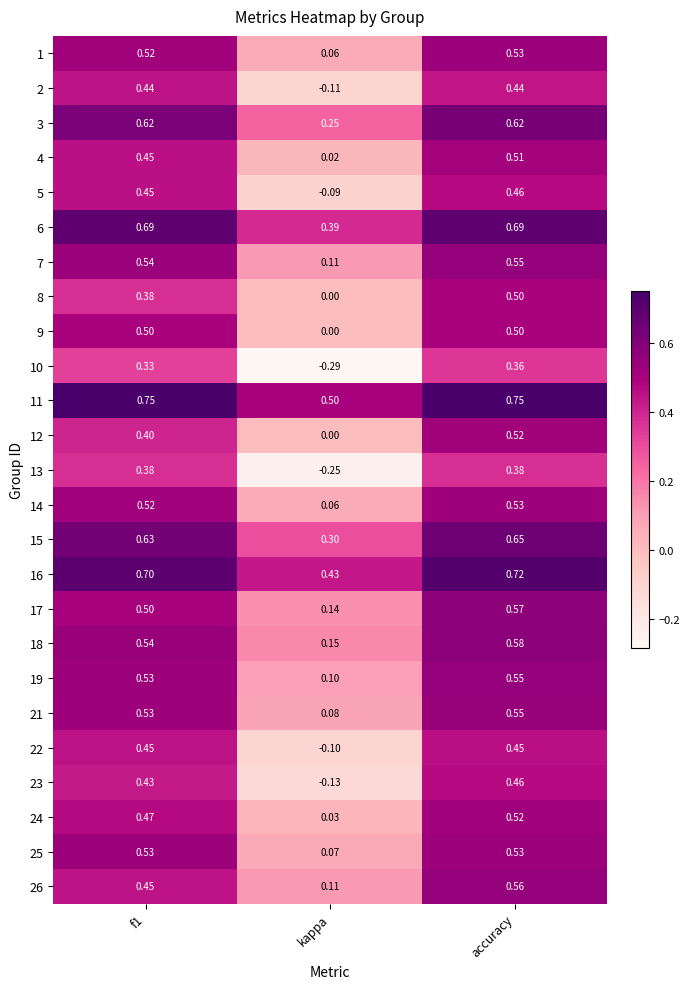

Is the value of 23 at accuracy greater than the value of 8 at kappa?

Yes